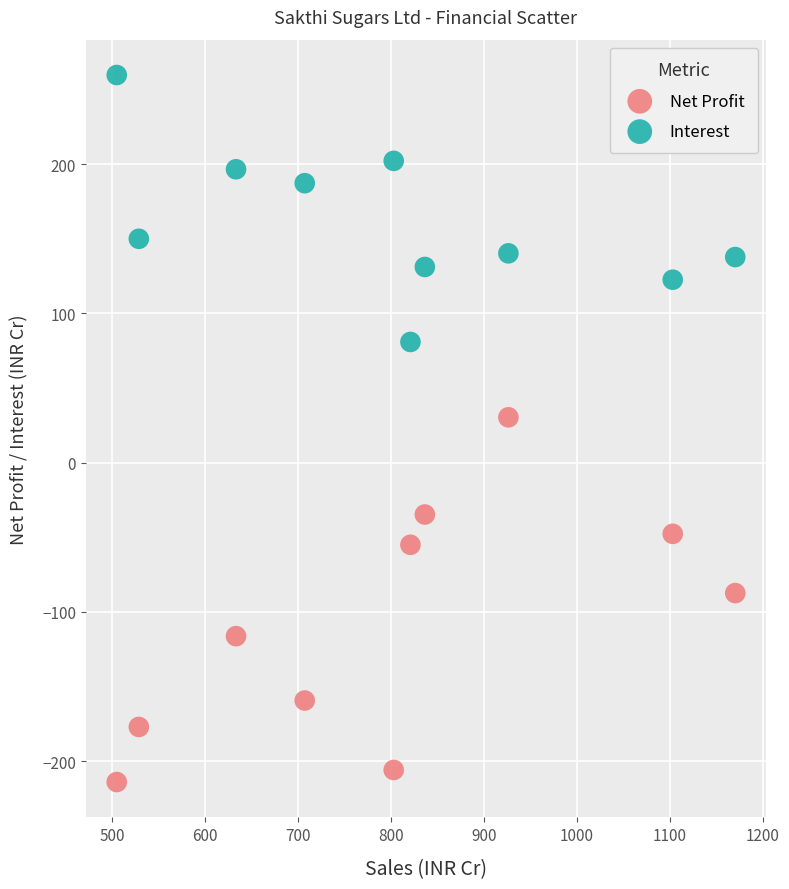

Which series reaches the maximum Y coordinate?

Interest